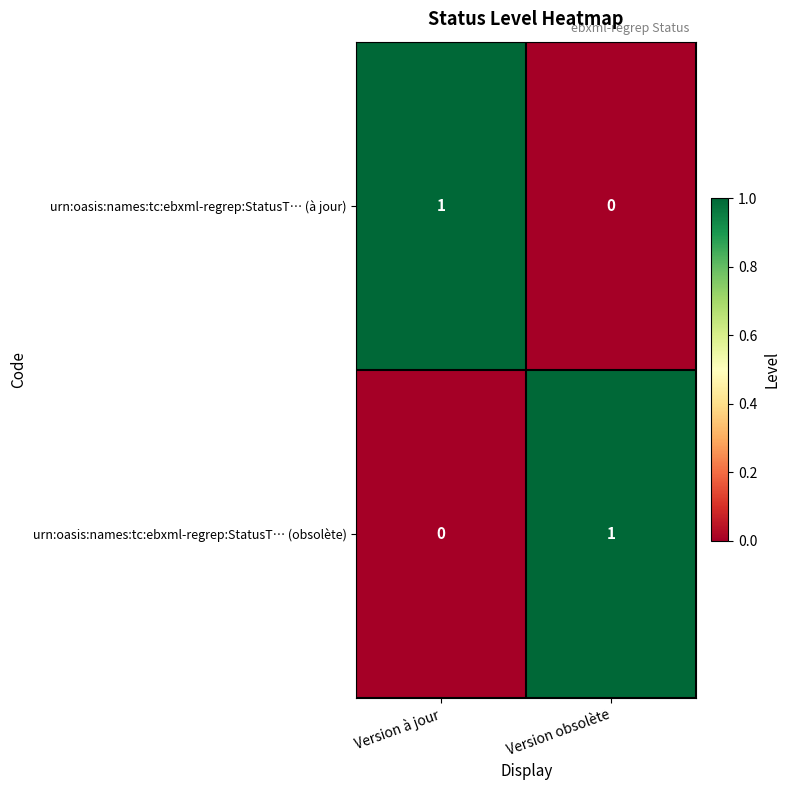

At which label does urn:oasis:names:tc:ebxml-regrep:StatusT… (à jour) reach its minimum?

Version obsolète